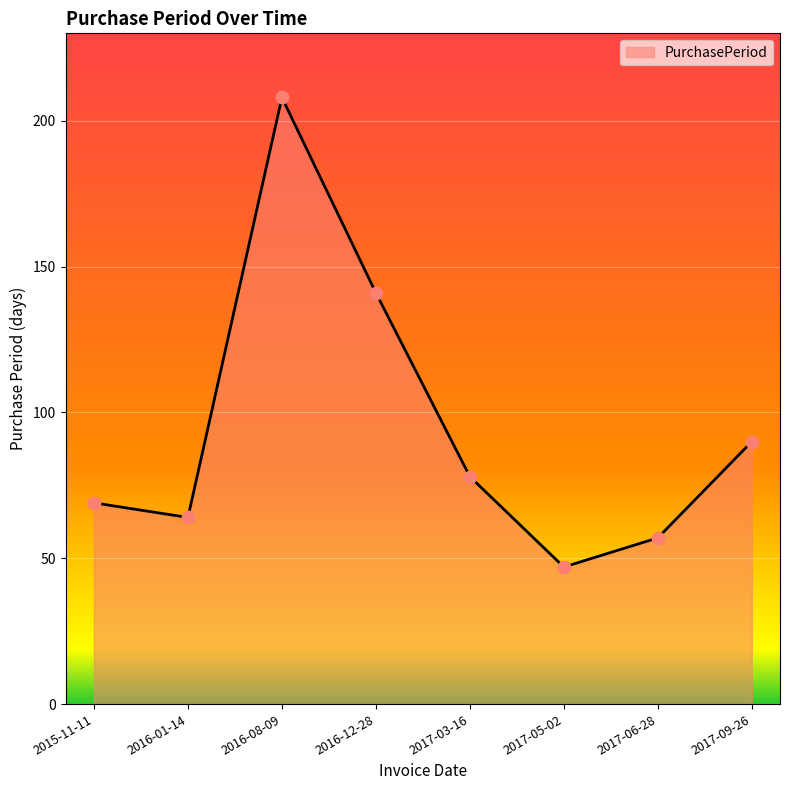

Between 2016-08-09 and 2017-03-16, which is larger?

2016-08-09